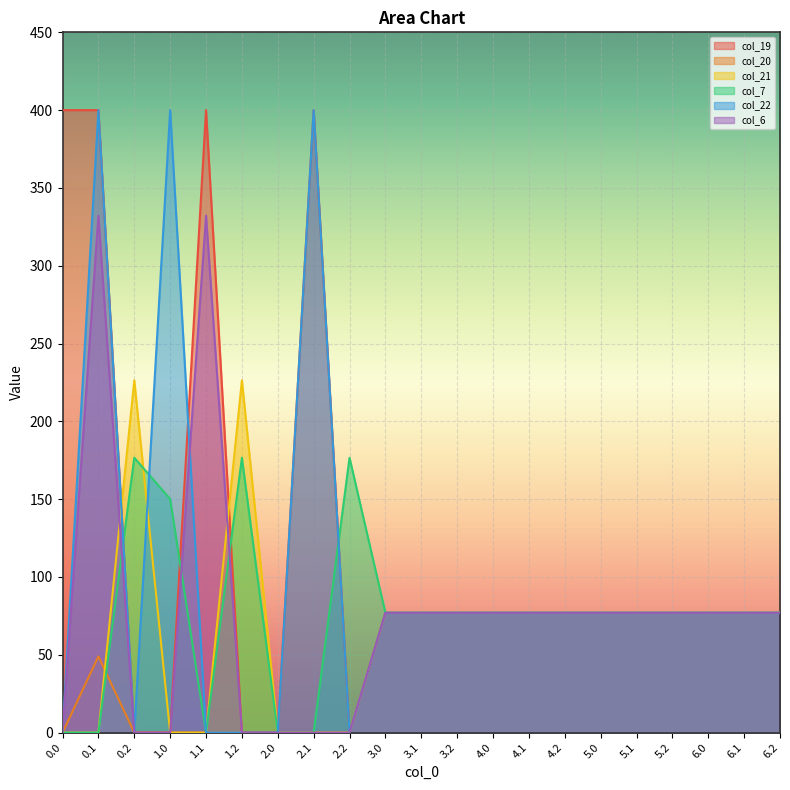

Count the number of categories in the chart.

21